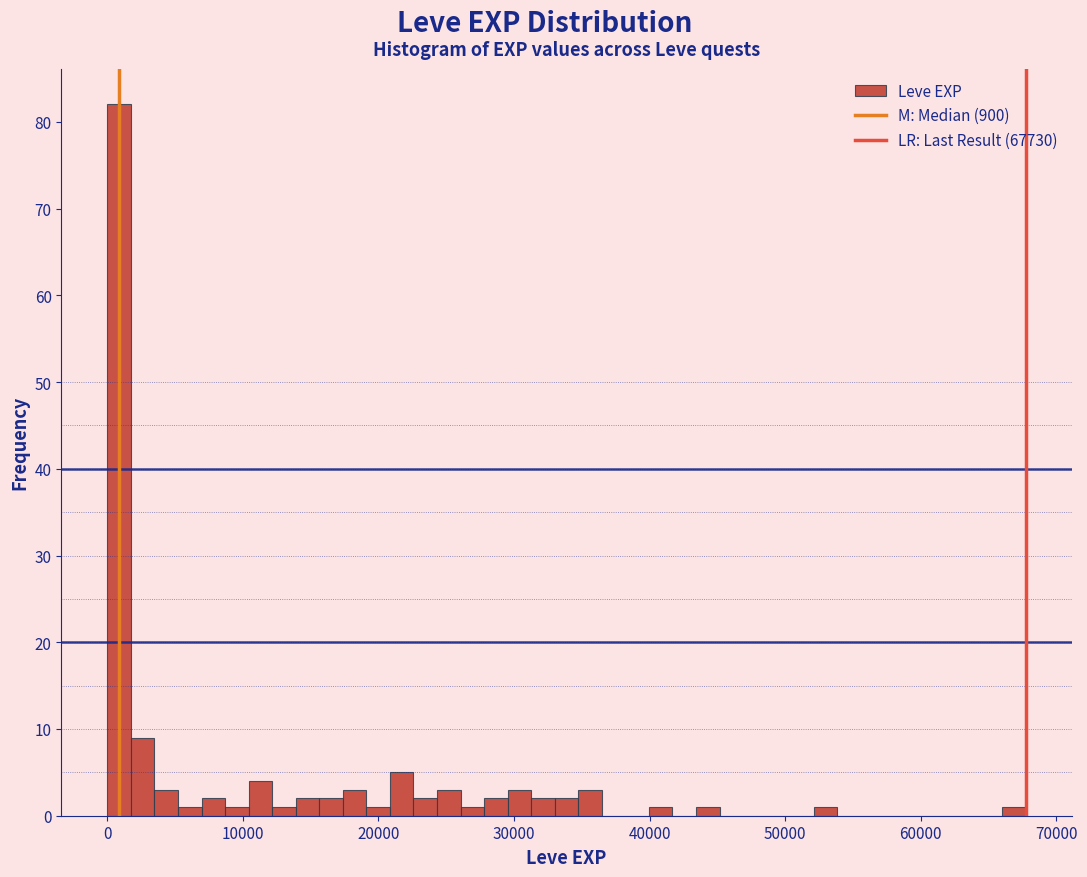

Around what value on the x-axis is the tallest bar? Give the approximate position of its centre, as read against the axis.

1000